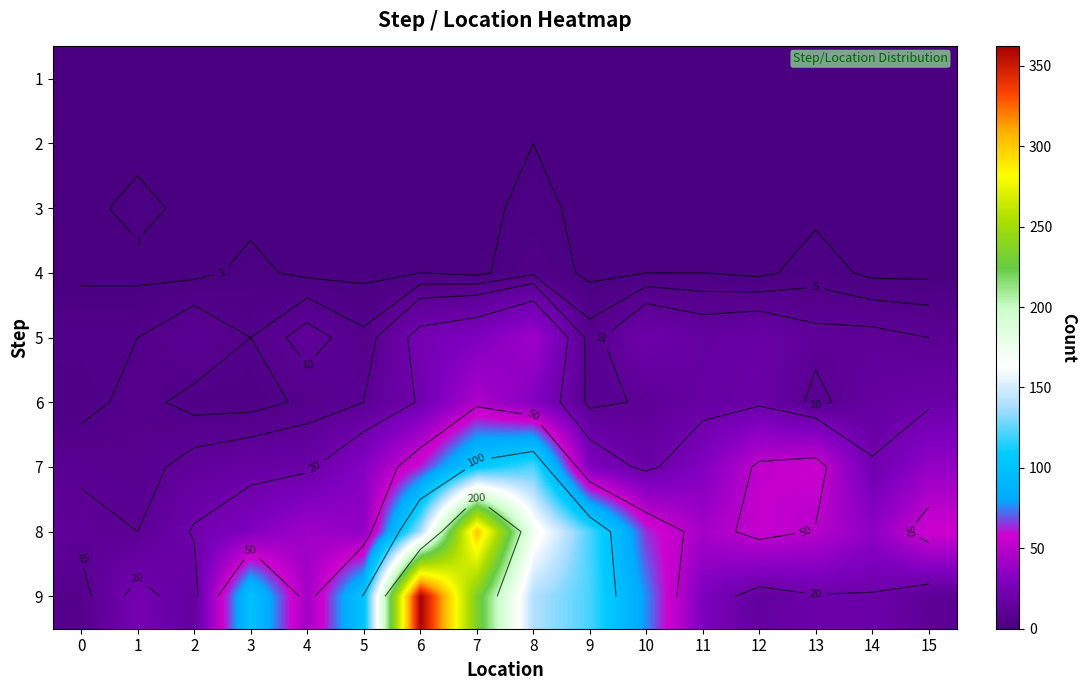

The 2 series shows 0 at 7. True or false?

True